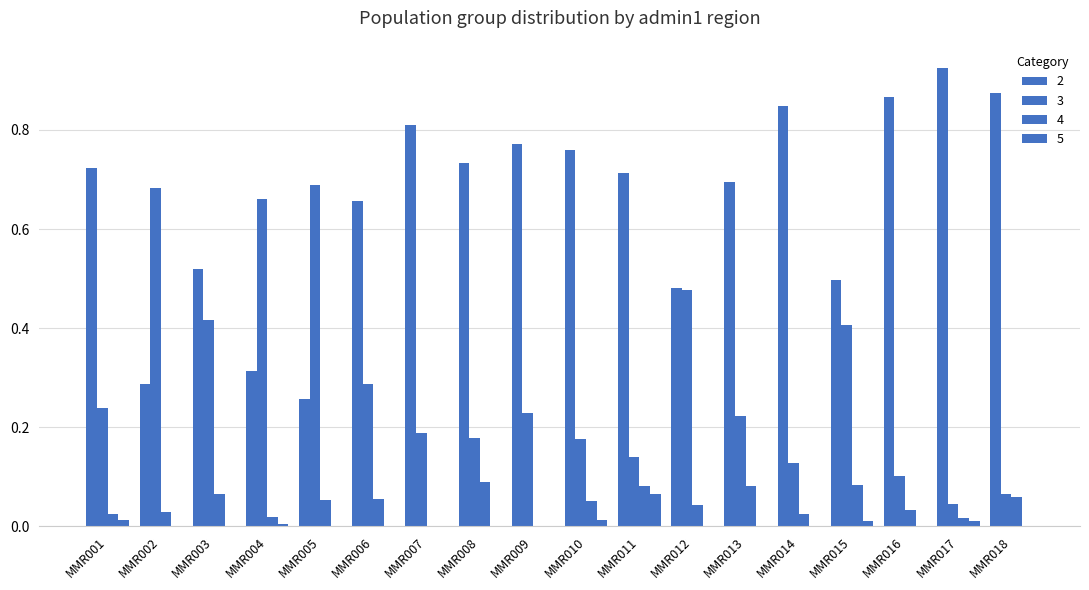

List the labels in order of 3 value, largest first.

MMR005, MMR002, MMR004, MMR012, MMR003, MMR015, MMR006, MMR001, MMR009, MMR013, MMR007, MMR008, MMR010, MMR011, MMR014, MMR016, MMR018, MMR017